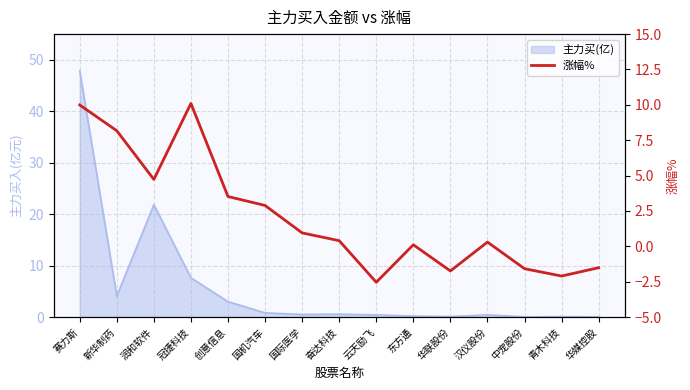

What is the label of the 8th point from the right?

奋达科技